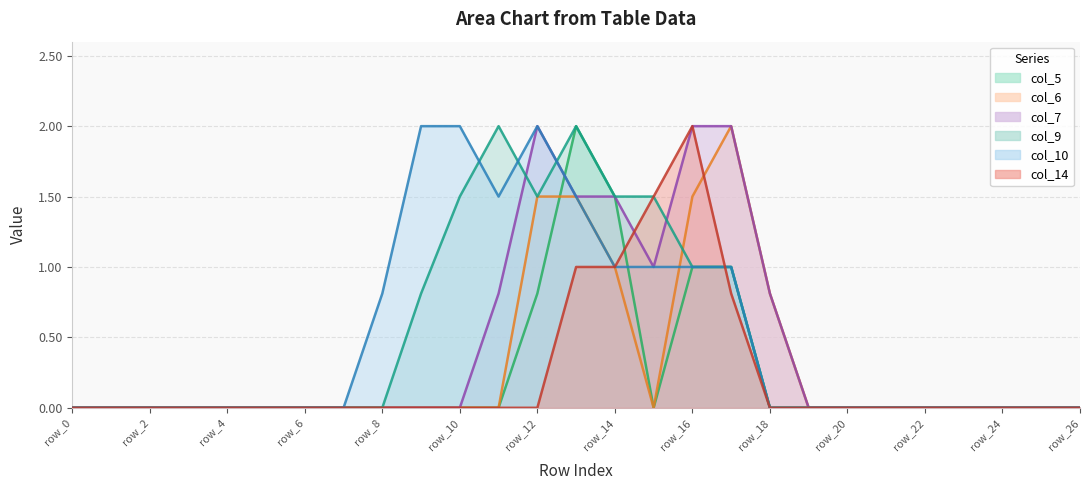

At row_5, list the series in order from largest to smallest.

col_5, col_6, col_7, col_9, col_10, col_14